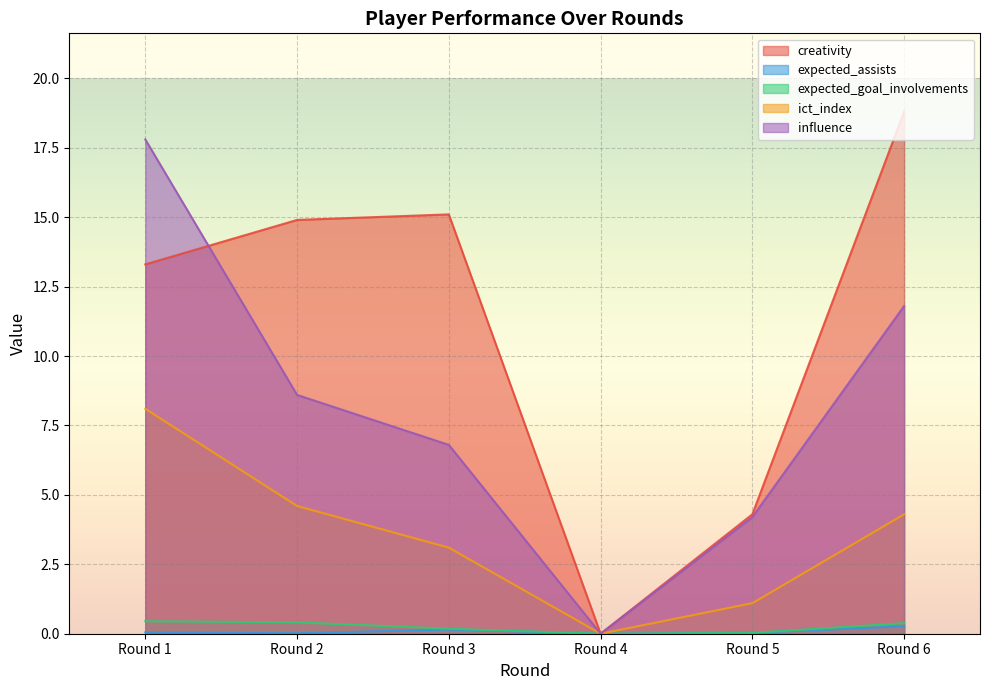

True or false: ict_index has more than 0 points higher than both neighbors.

False